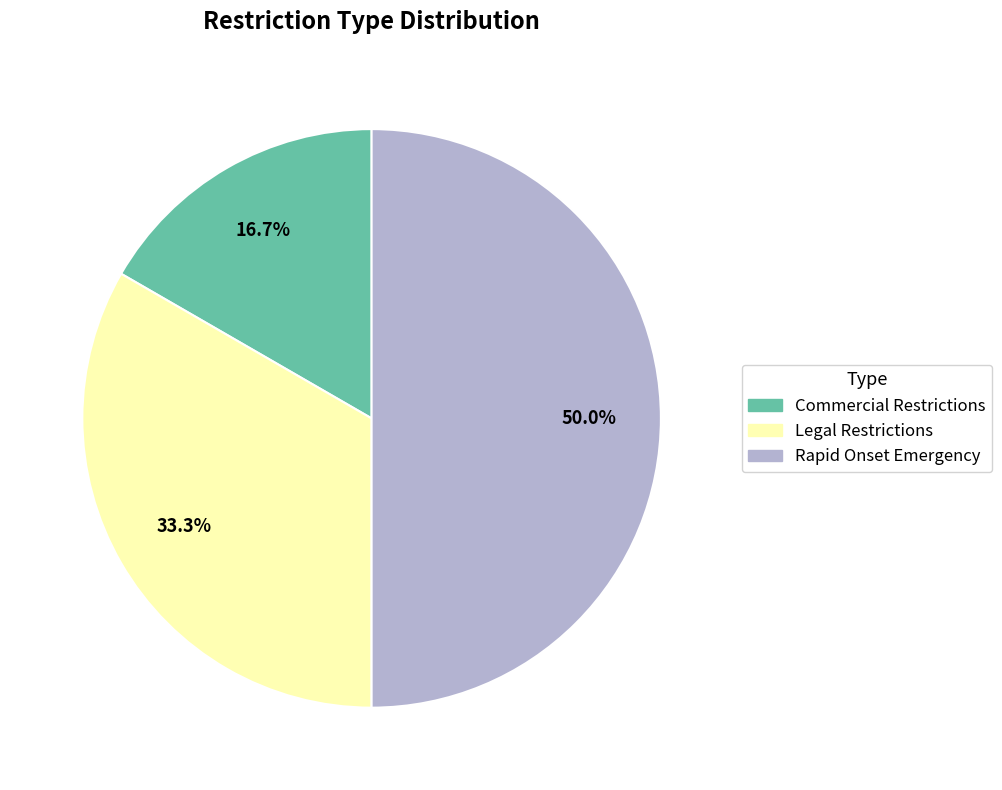

Approximately how many times larger is the value at Legal Restrictions compared to Commercial Restrictions?

2.0